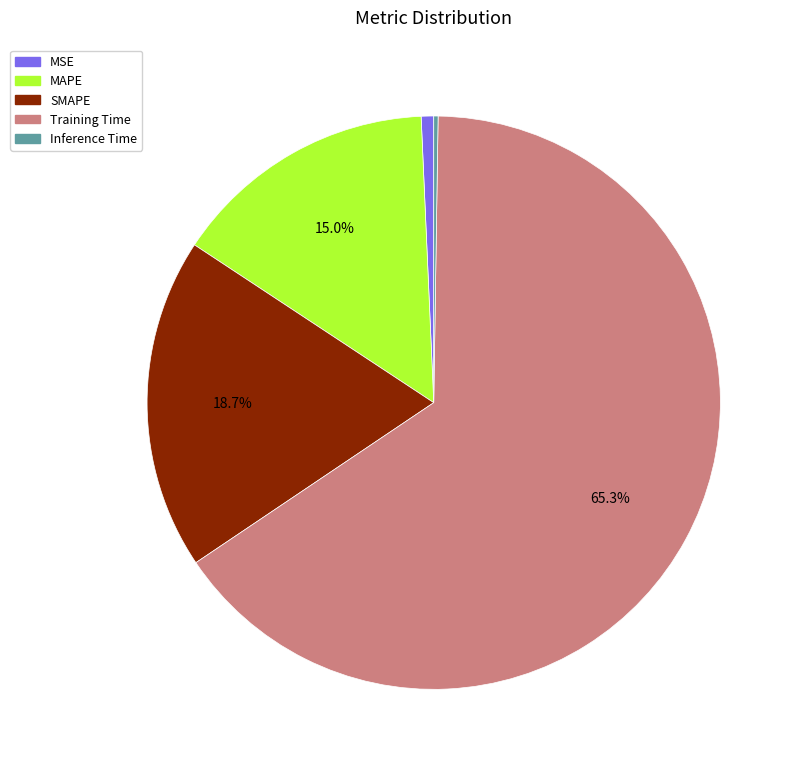

Which category has the biggest portion of the pie?

Training Time